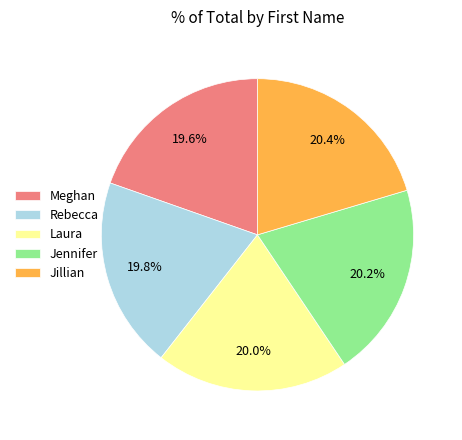

To the nearest percent, what is the average slice percentage?

20%